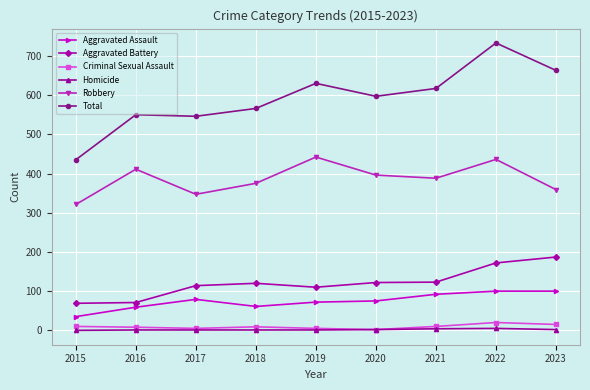

Does the chart display data point markers on the line(s)?

Yes